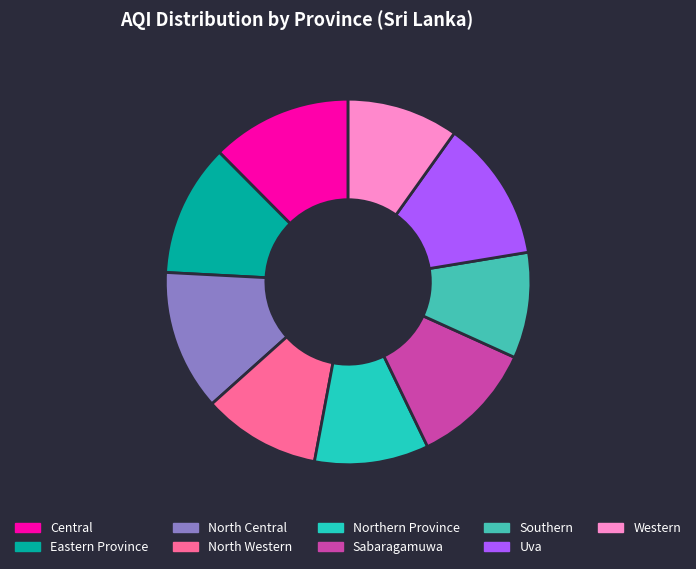

How many segments does this pie chart have?

9